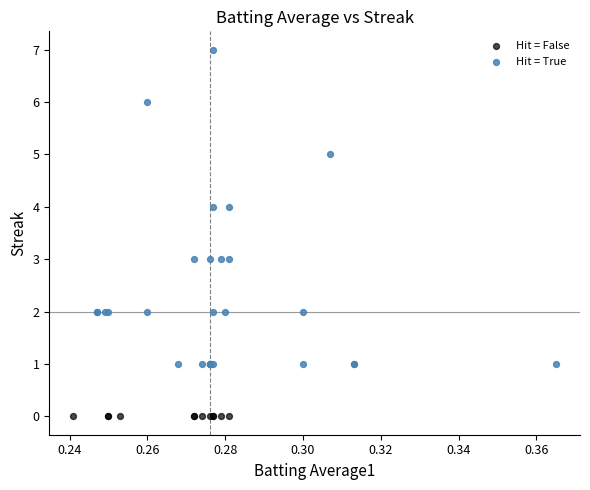

What are all the series names shown in the legend?

Hit = False, Hit = True